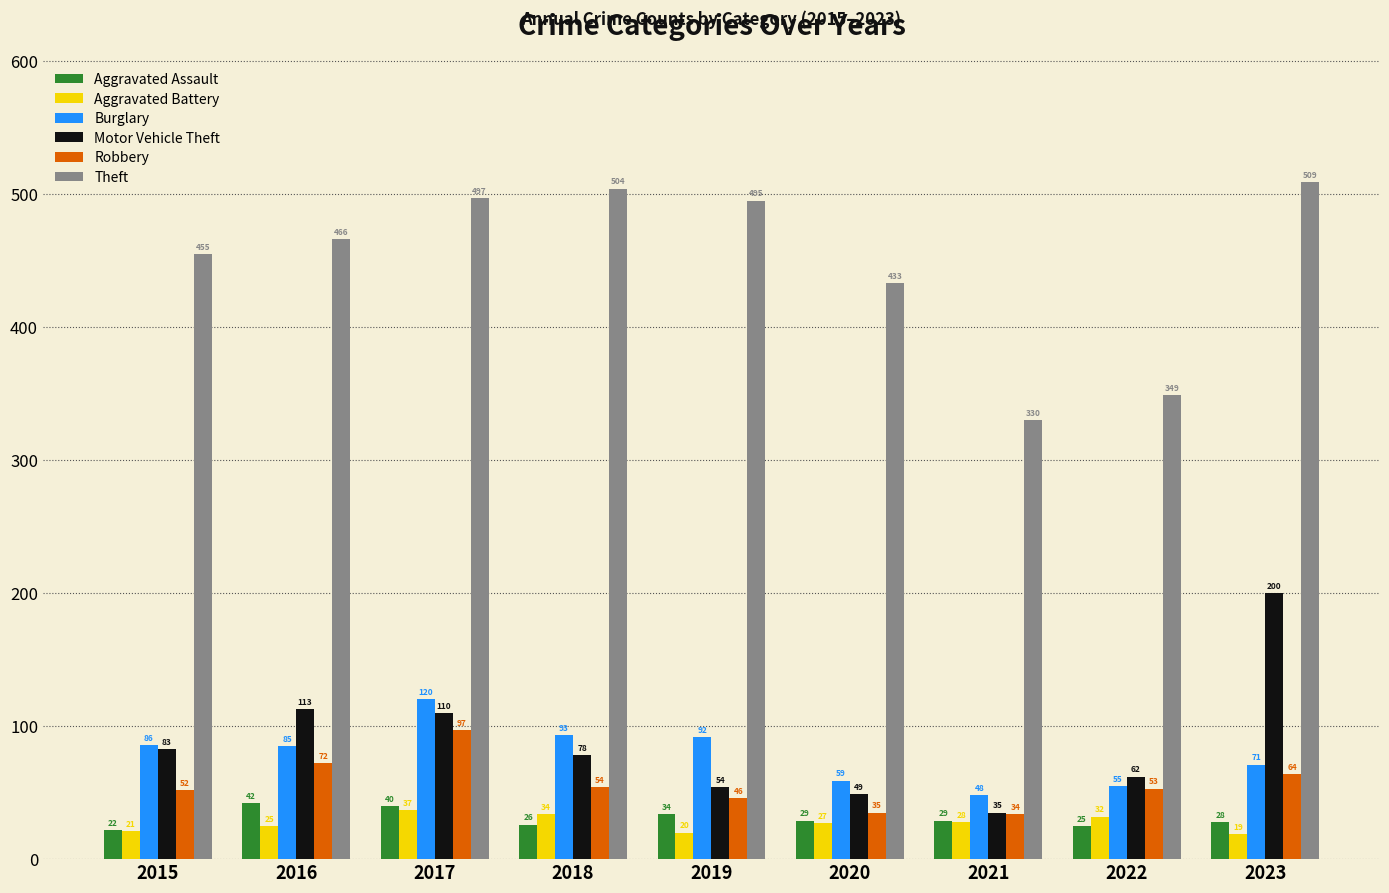

Where is Burglary nearest to the value 84?

2016